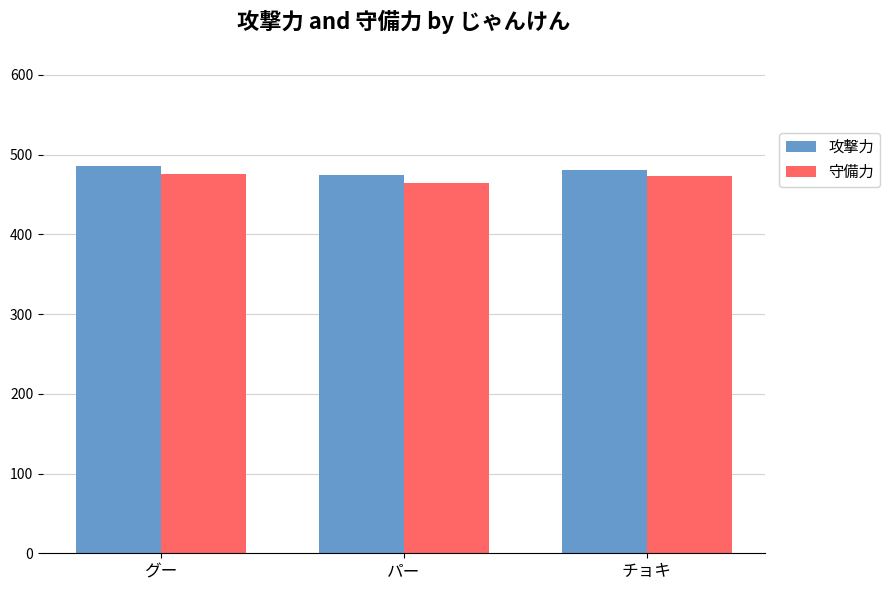

List the series in order of their peak value, lowest first.

守備力, 攻撃力